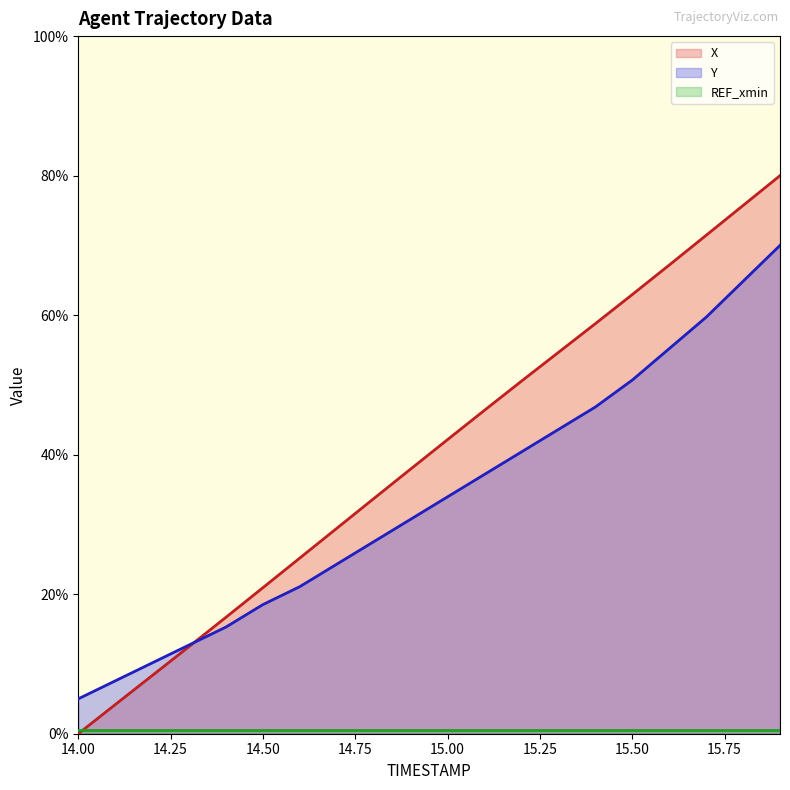

Where is X nearest to the value 40?

14.9